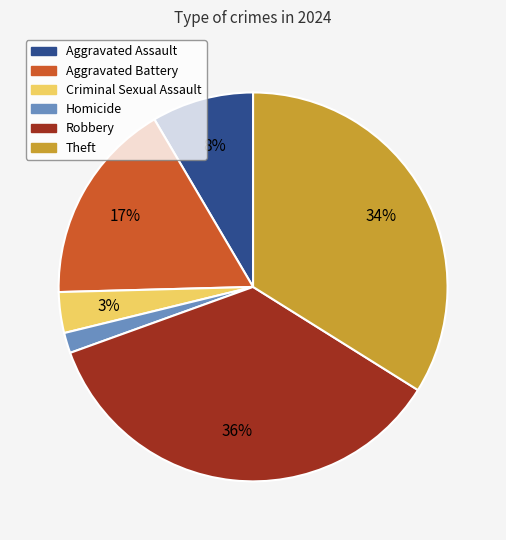

To the nearest percent, what is the difference between the largest and smallest slice percentages?

34%